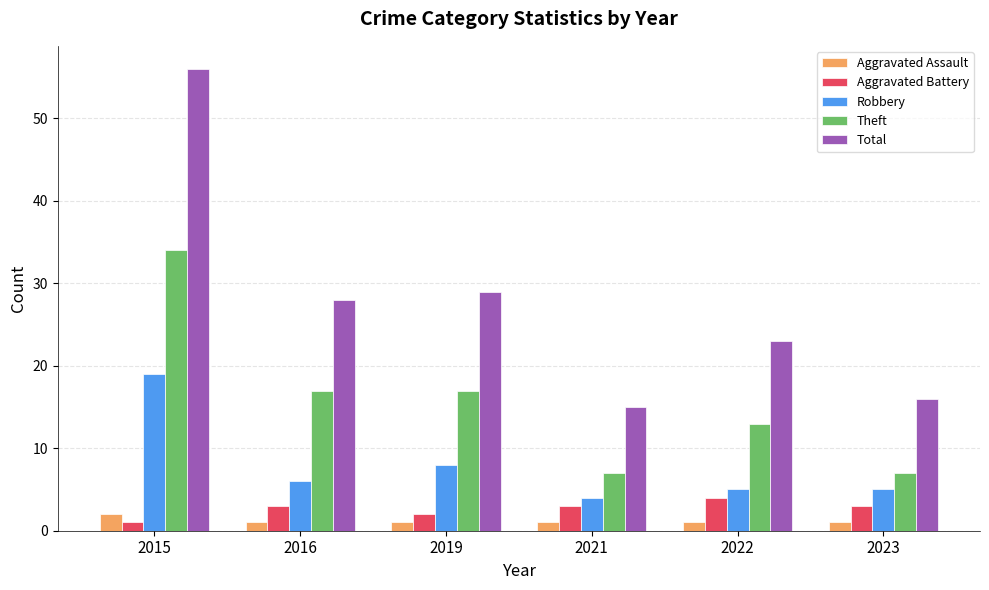

What is the greatest value displayed?

56